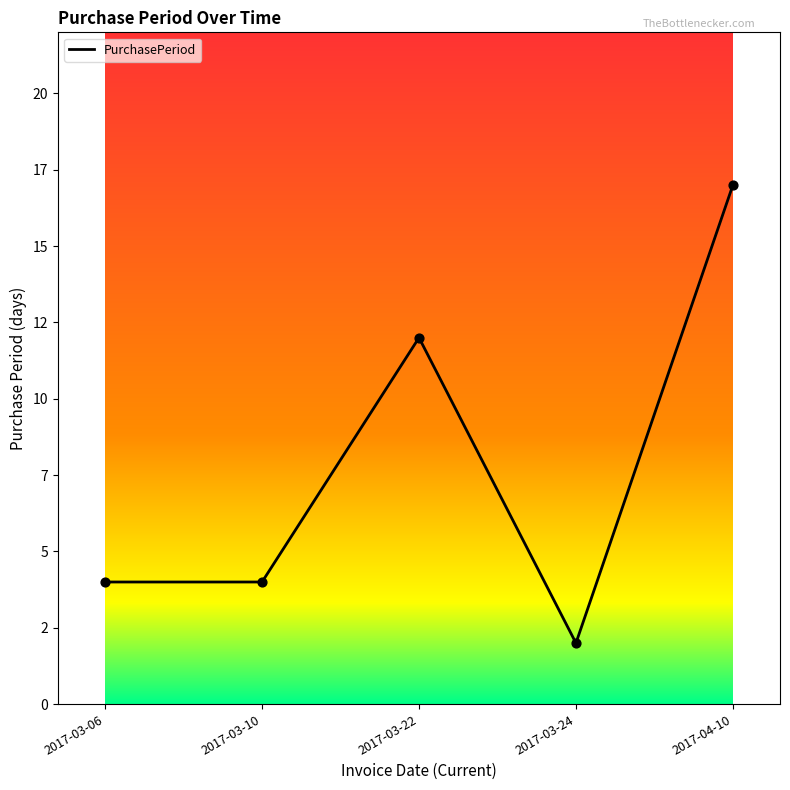

Which has a higher value, 2017-04-10 or 2017-03-24?

2017-04-10